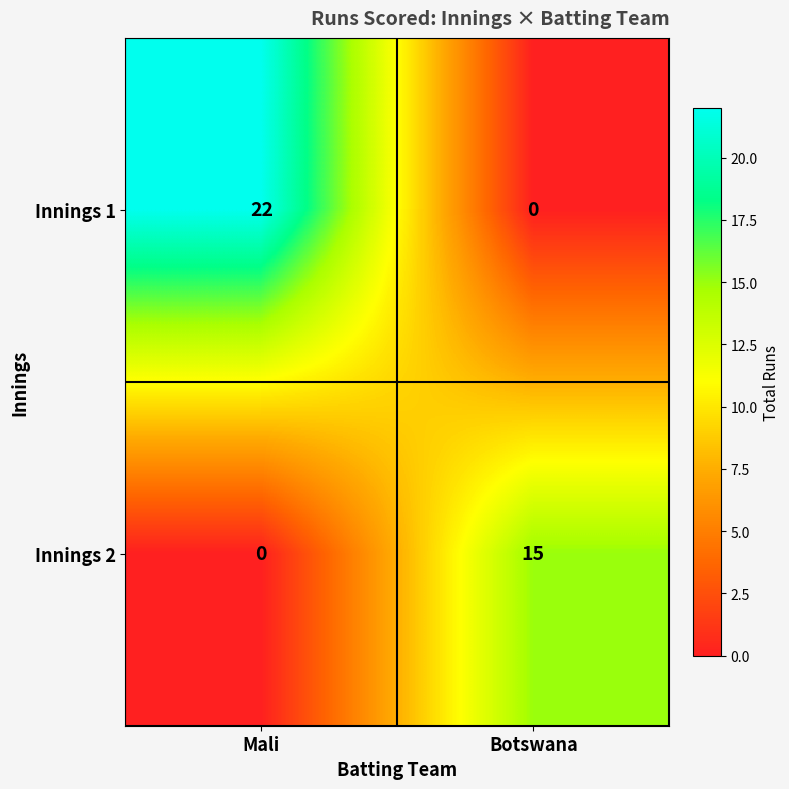

Which series changed the most between Mali and Botswana?

Innings 1